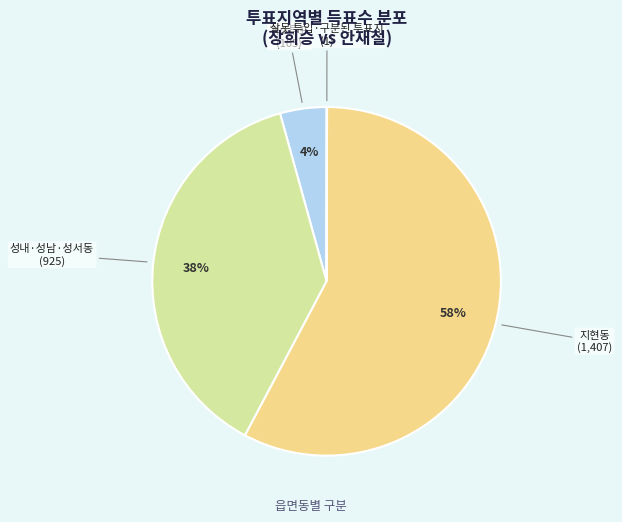

What is the largest slice in the pie chart?

지현동